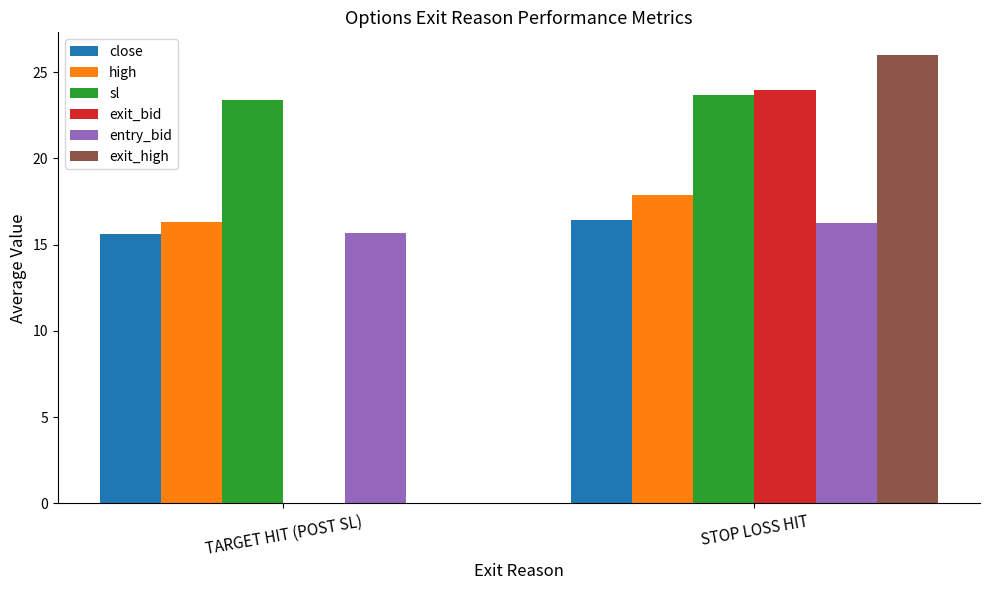

What is the highest value of the entry_bid series?

16.3